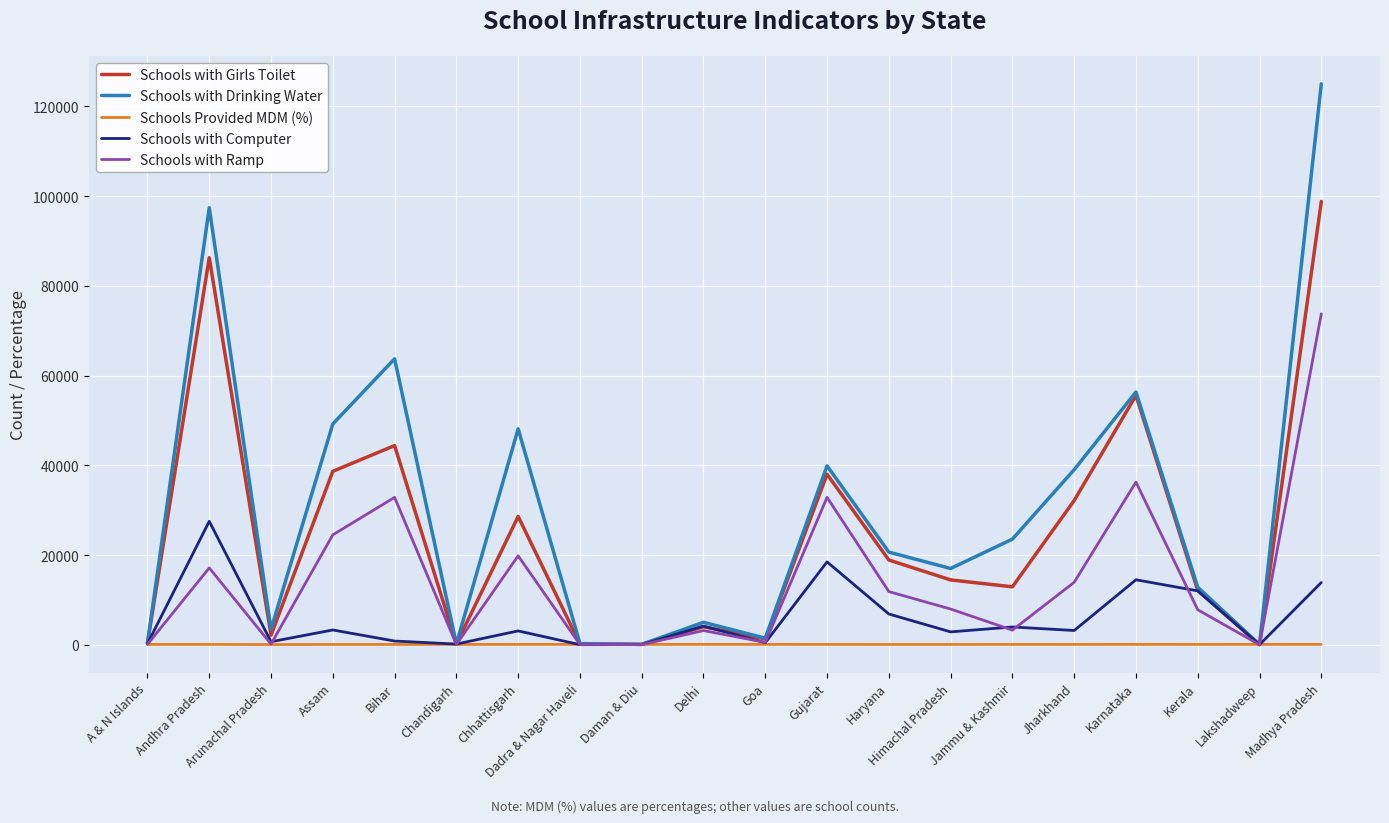

True or false: Schools with Drinking Water has a value of 1475.0 at Goa.

True